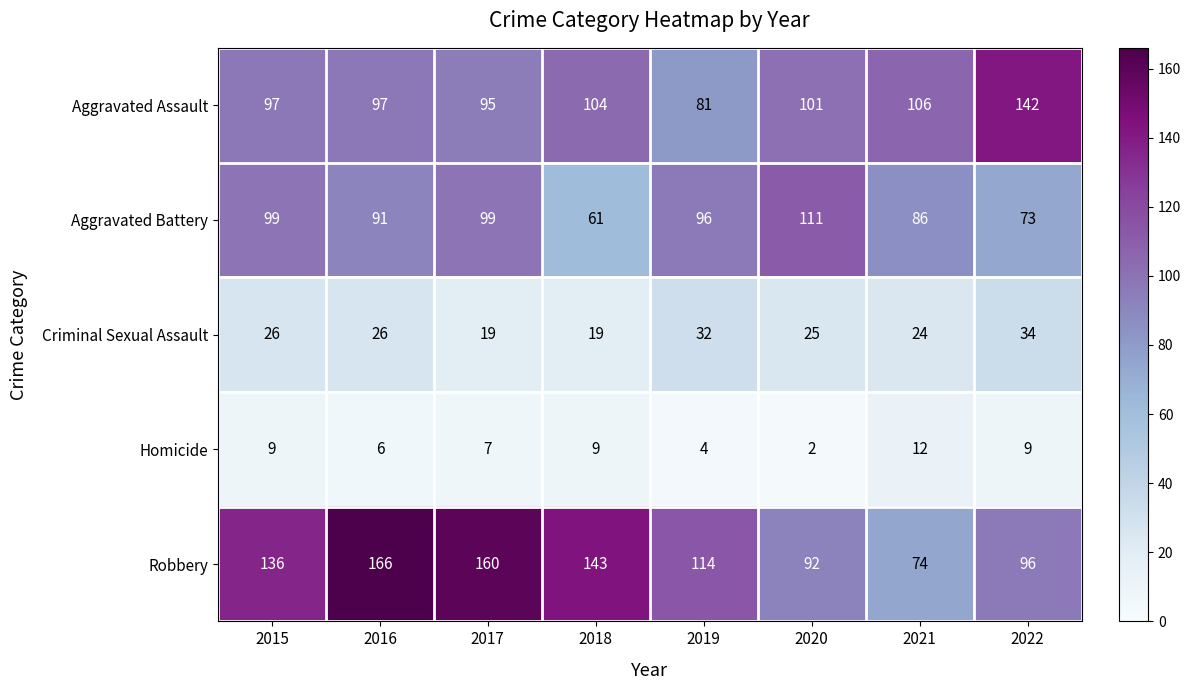

How many distinct data groups are displayed?

5